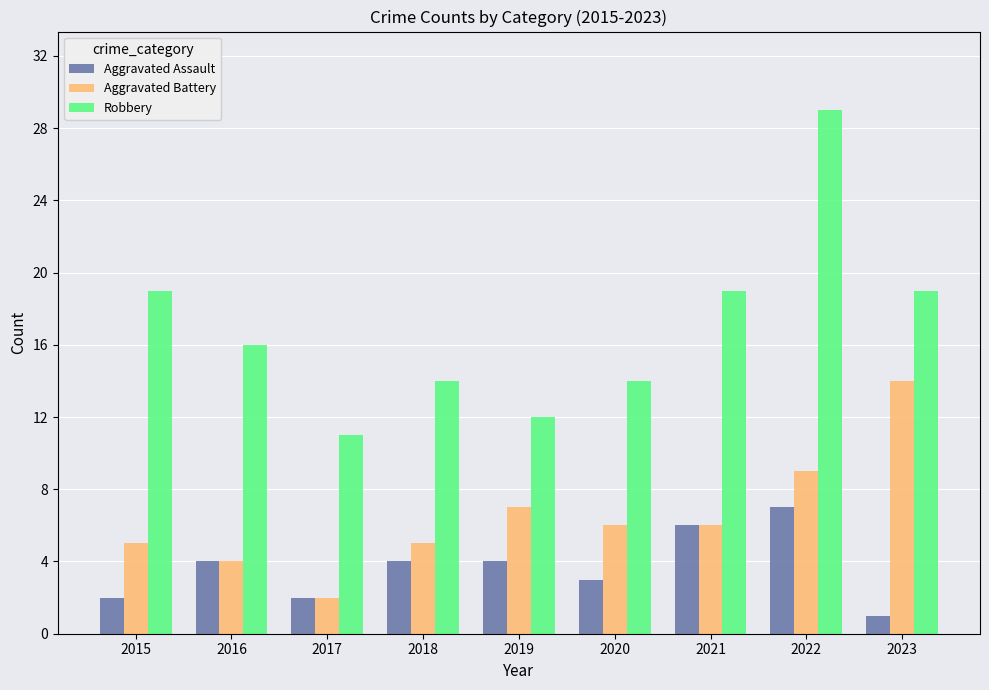

What is the minimum value shown in the chart?

1